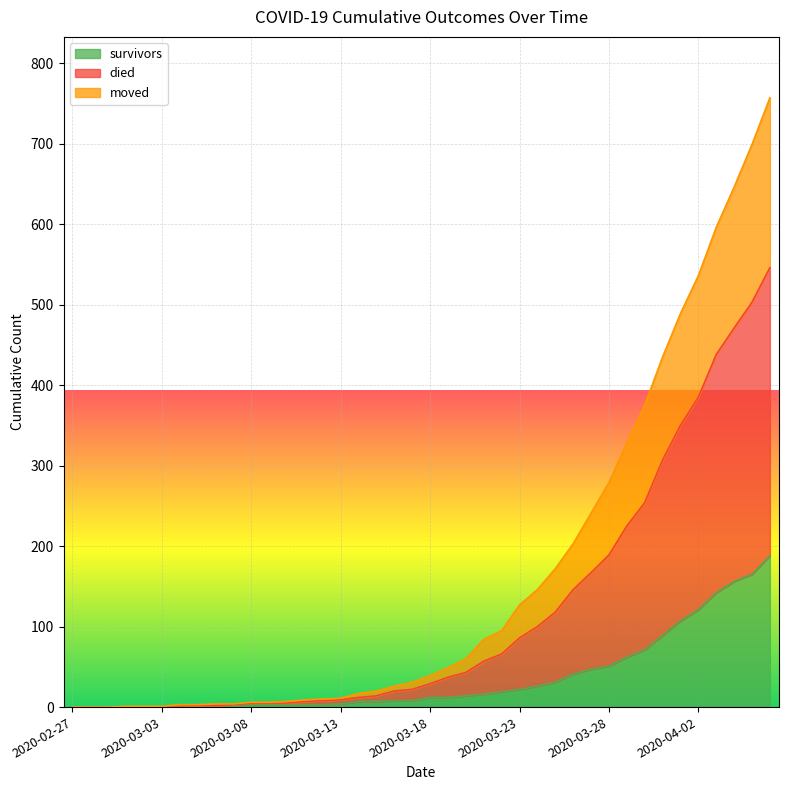

Is the value of moved at 2020-03-22 greater than the value of died at 2020-02-28?

Yes